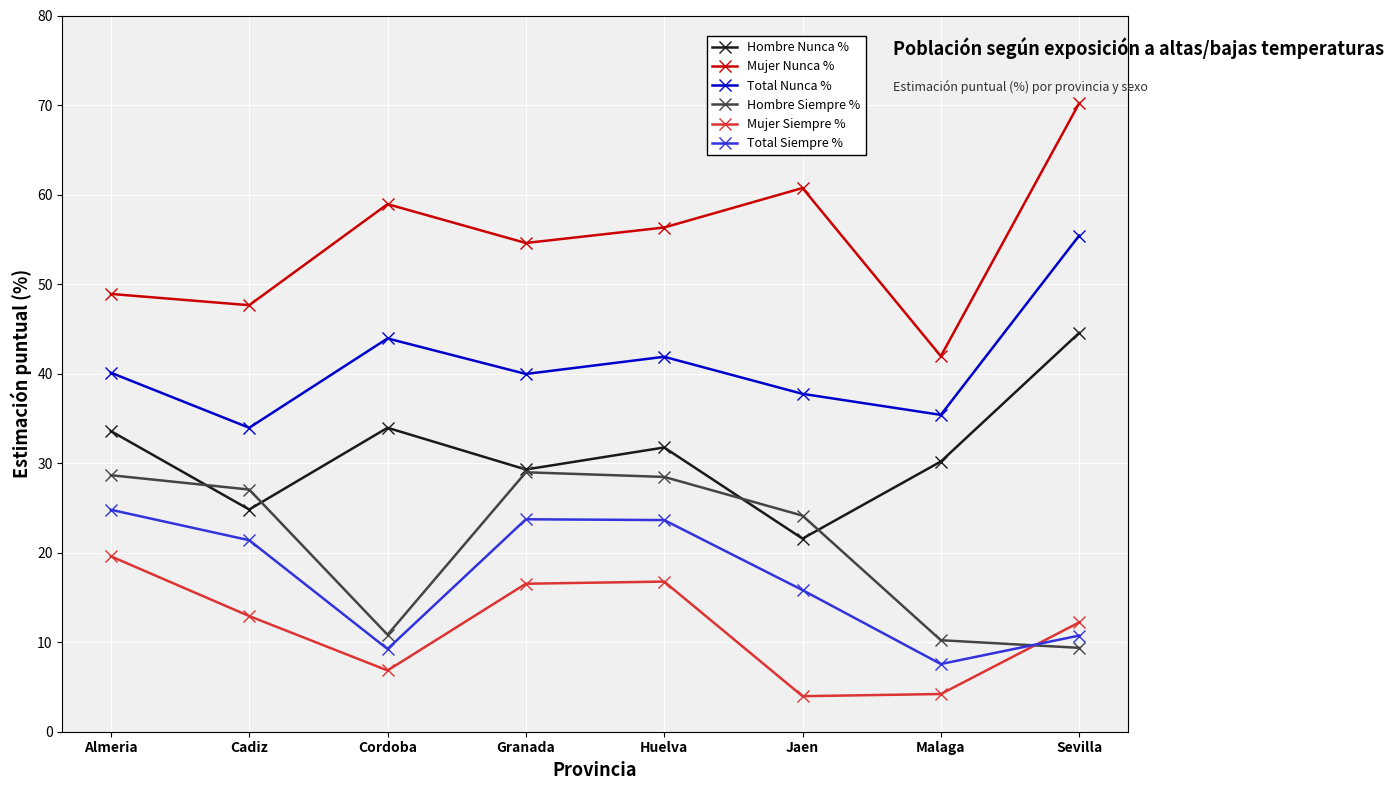

Rank the series by their maximum value, from lowest to highest.

Mujer Siempre %, Total Siempre %, Hombre Siempre %, Hombre Nunca %, Total Nunca %, Mujer Nunca %